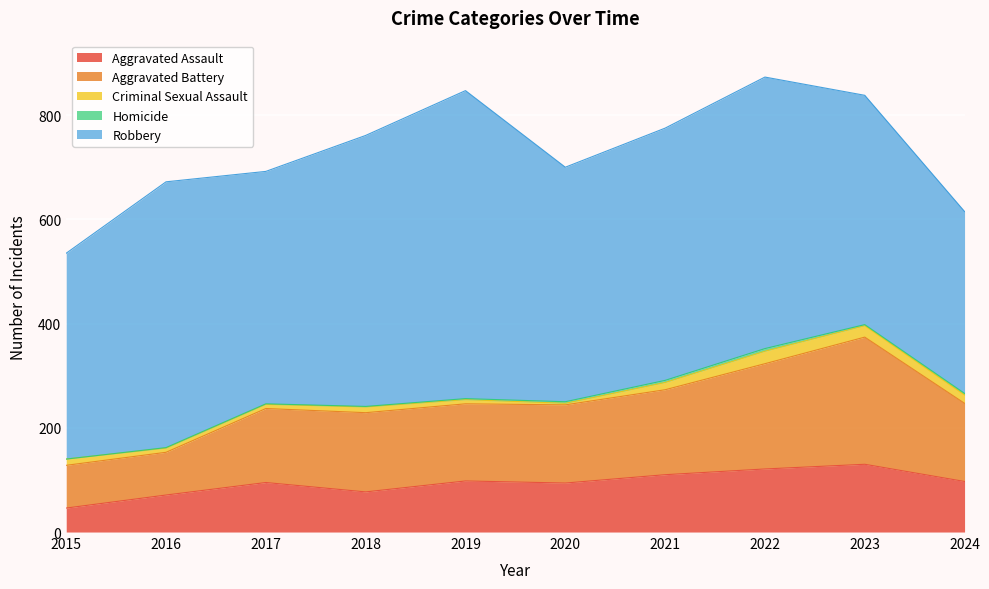

The value of Criminal Sexual Assault at 2023 is 22. True or false?

True